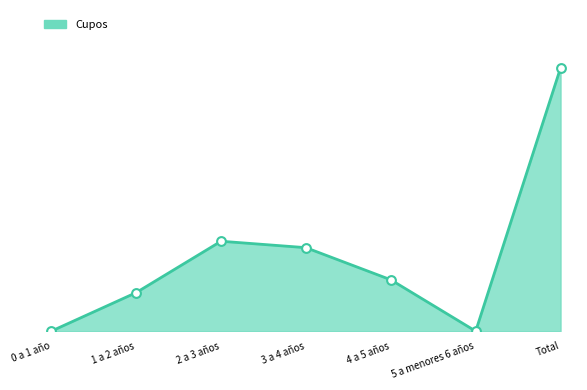

Does the chart have visible grid lines?

No